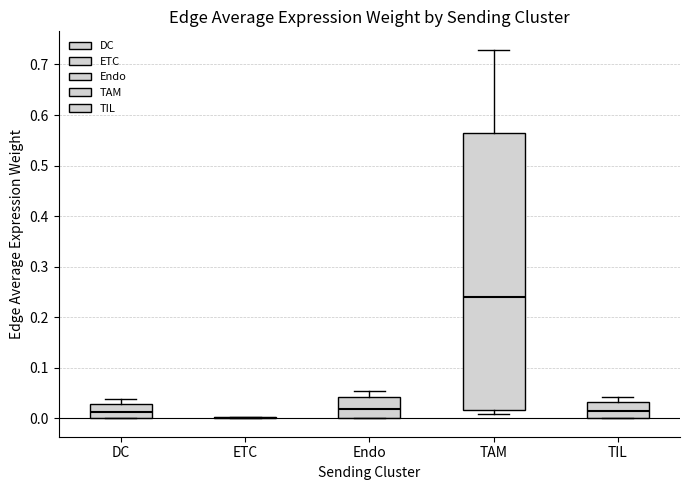

Which box is the tallest, from its lower edge to its upper edge?

TAM